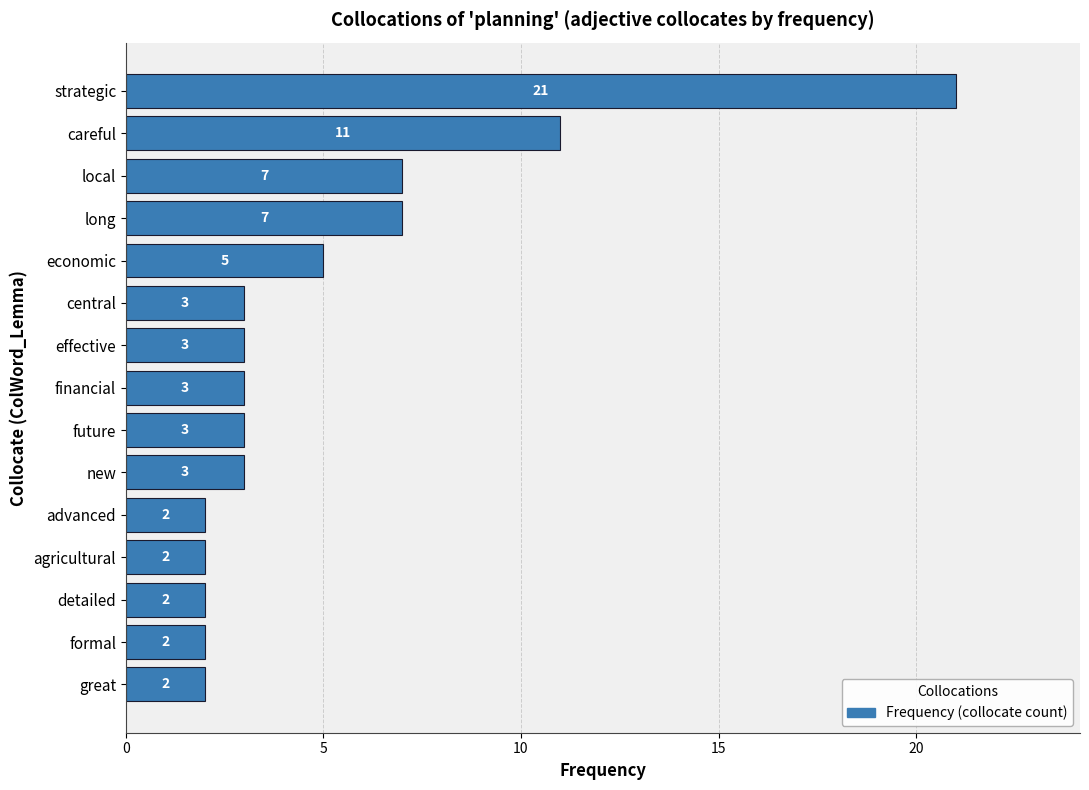

Where is the data nearest to the value 11?

careful